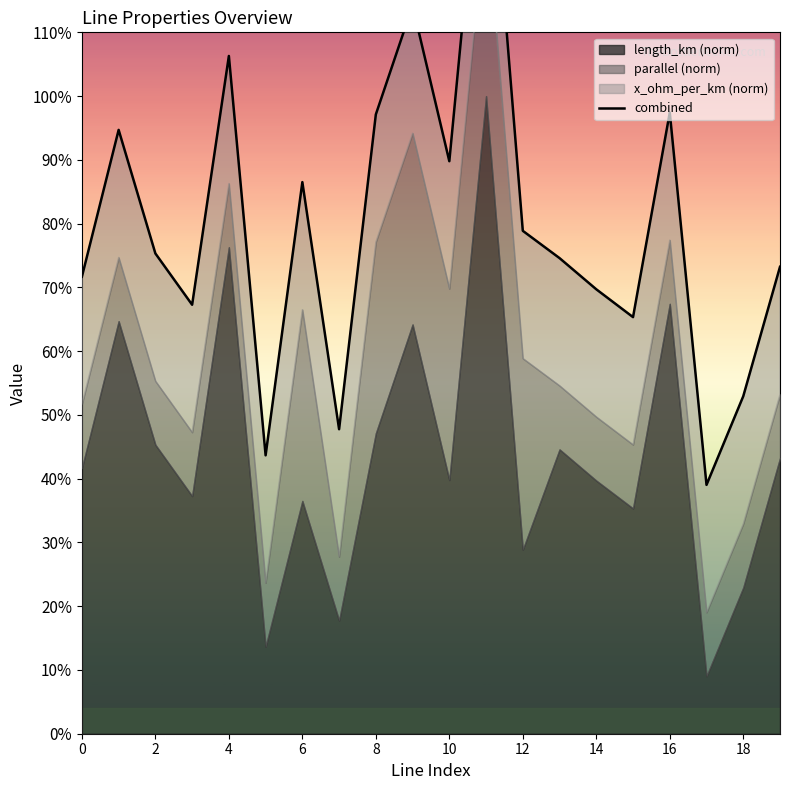

How many data points does each series have?

20